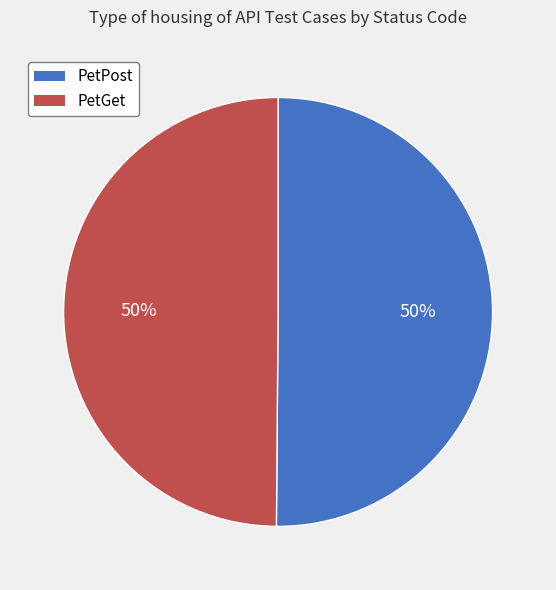

Is the sum of PetPost and PetGet greater than half?

Yes